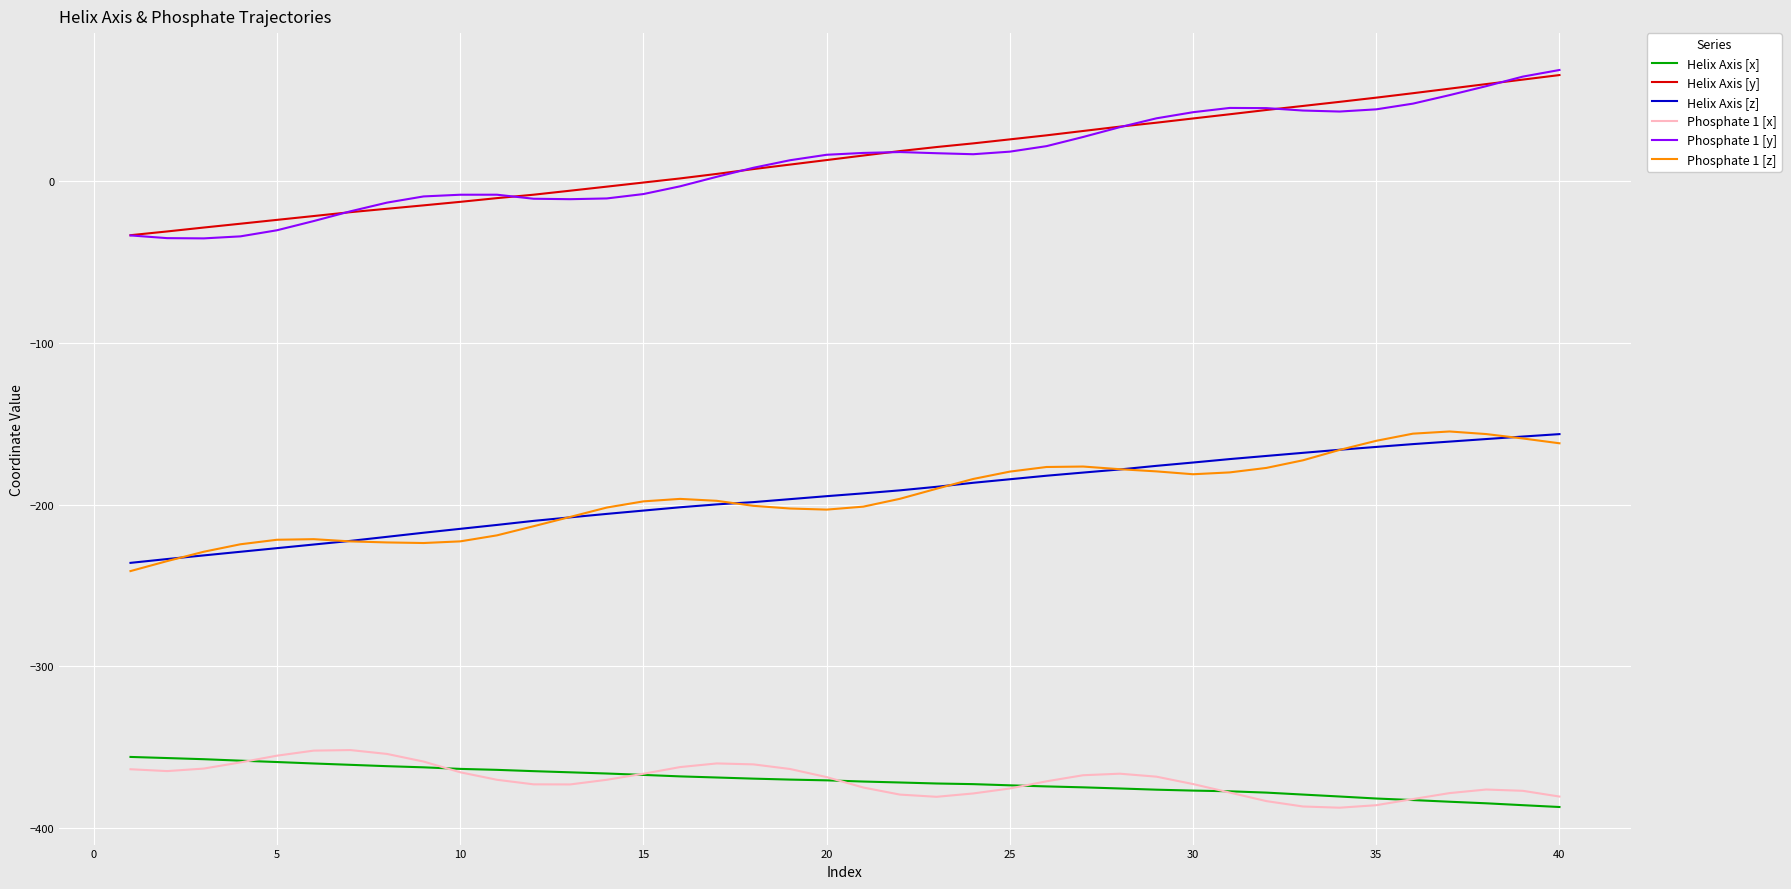

What is the highest value of the Phosphate 1 [y] series?

68.7